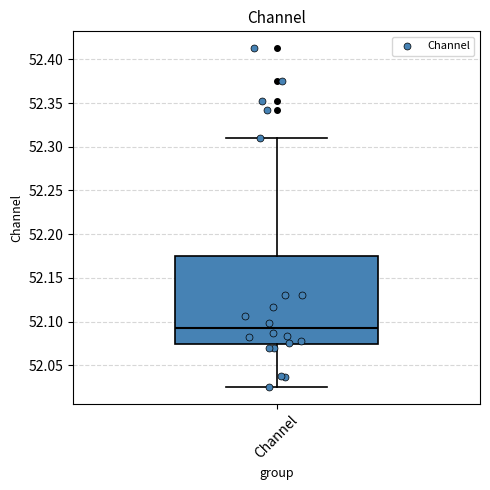

Transcribe this box plot: give where the median line is, the range the box spans, and where the two whiskers end, as read against the y-axis. The values are not printed on the chart, so give them approximately, as read against the axis.

median 52.095, box 52.075 to 52.175, whiskers 52.025 to 52.310